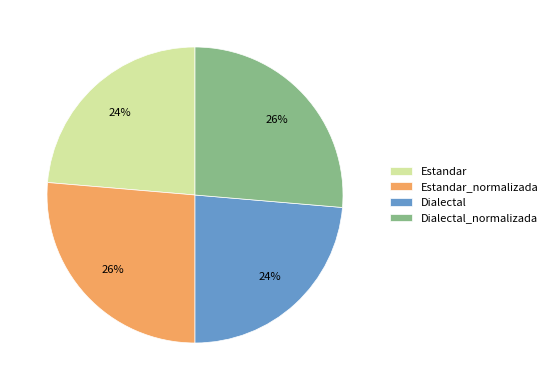

To the nearest percent, what is the combined percentage of Dialectal_normalizada and Estandar?

50%